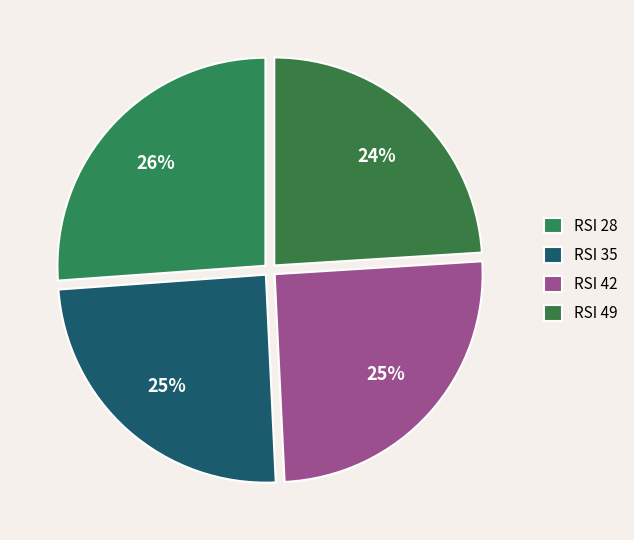

To the nearest percent, what is the difference between the largest and smallest slice percentages?

2%